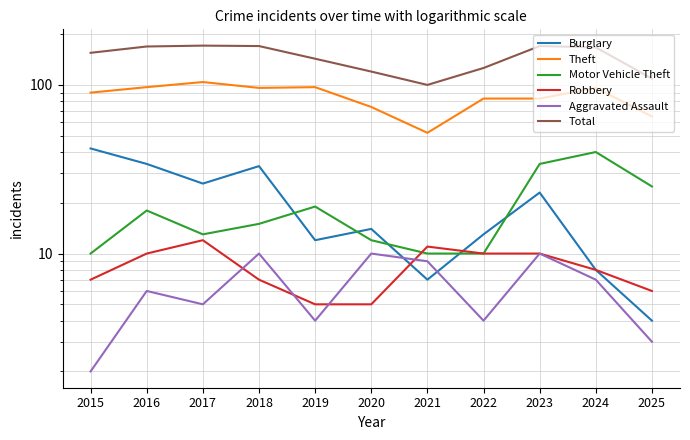

Reading left to right, extract all data points from this chart.

Burglary: 42	34	26	33	12	14	7	13	23	8	4
Theft: 90	97	104	96	97	74	52	83	83	96	65
Motor Vehicle Theft: 10	18	13	15	19	12	10	10	34	40	25
Robbery: 7	10	12	7	5	5	11	10	10	8	6
Aggravated Assault: 2	6	5	10	4	10	9	4	10	7	3
Total: 155	169	171	170	143	120	100	126	170	167	109